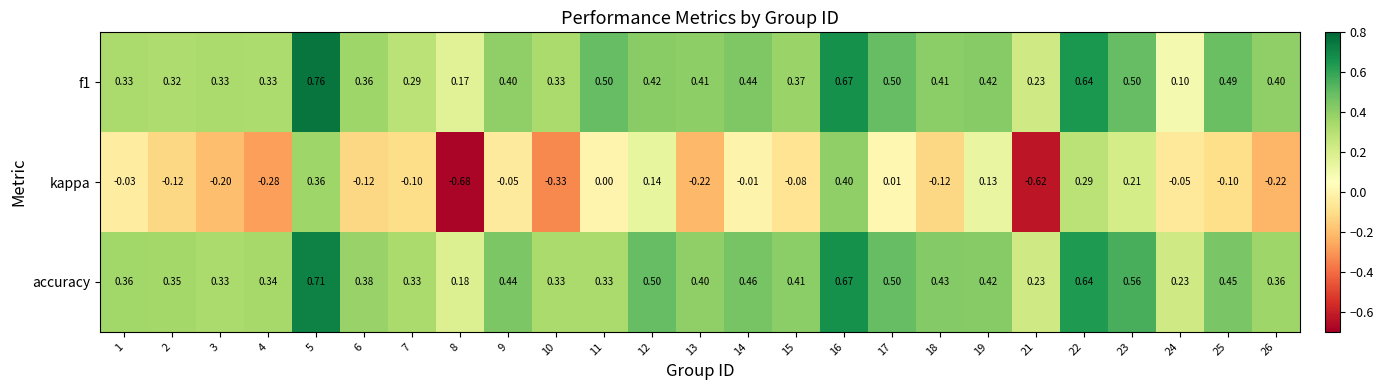

Between 7 and 16, which series saw the biggest shift?

kappa